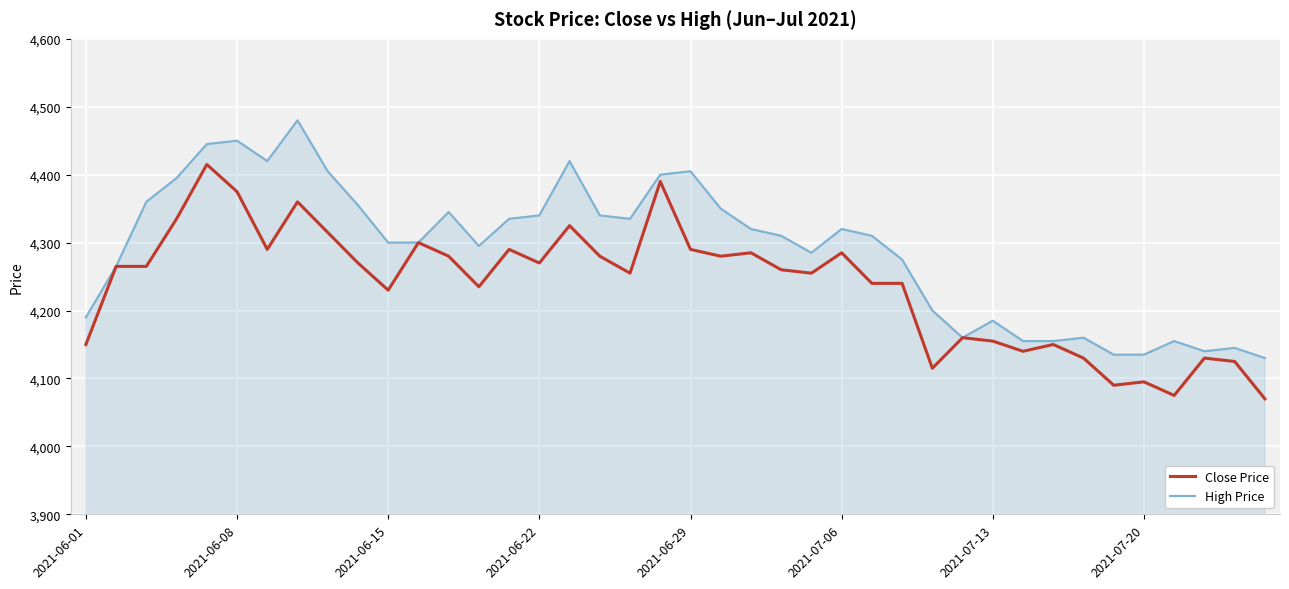

How many distinct data groups are displayed?

2